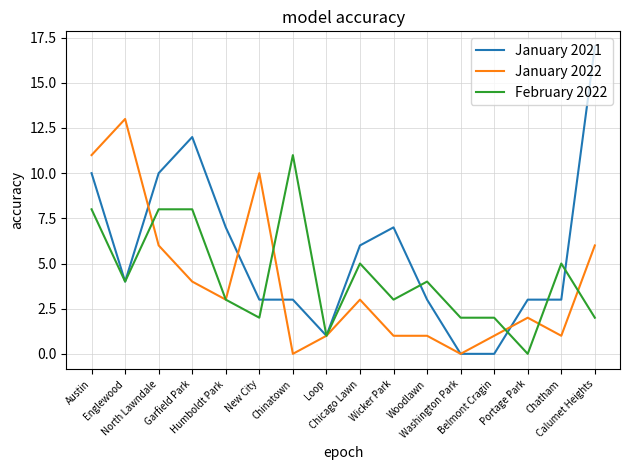

What are all the series names shown in the legend?

January 2021, January 2022, February 2022